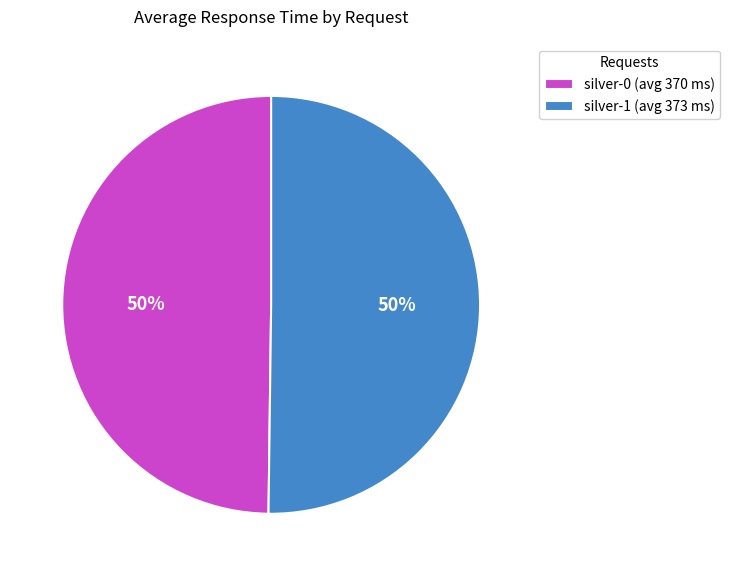

The silver-0 slice represents 65% of the pie. True or false?

False